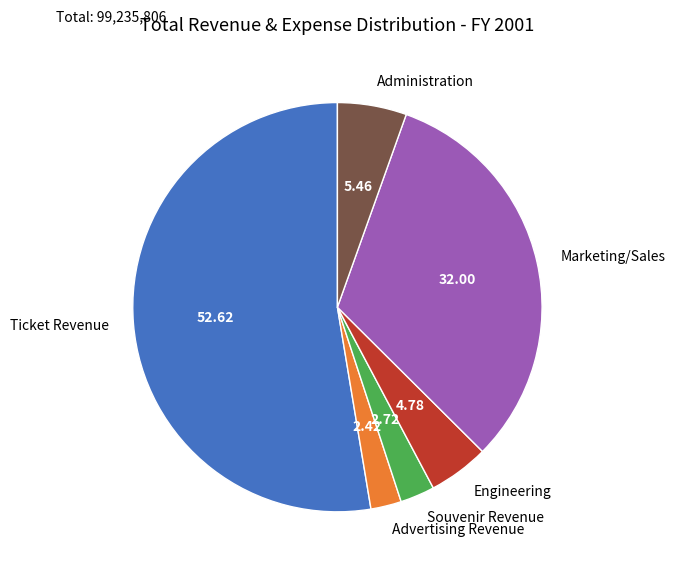

Which has a higher value, Ticket Revenue or Advertising Revenue?

Ticket Revenue